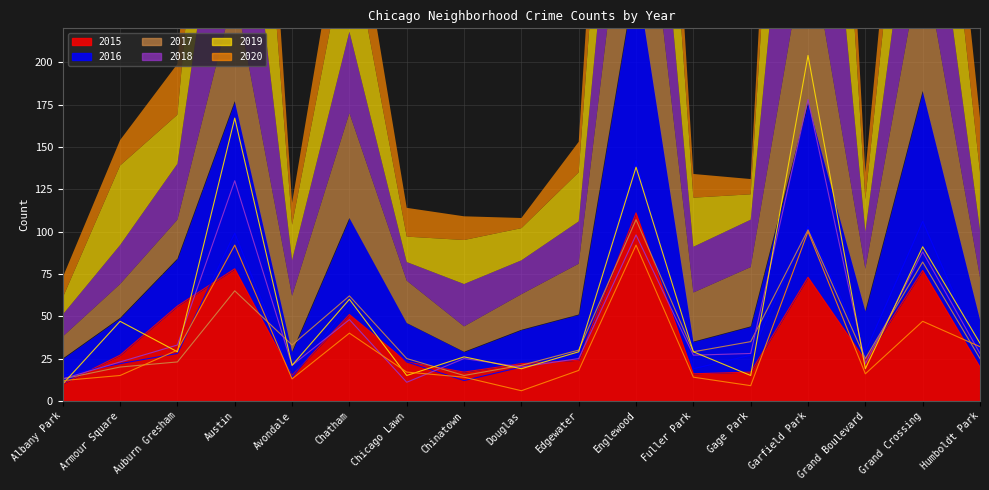

The value of 2017 at Englewood is 107. True or false?

True